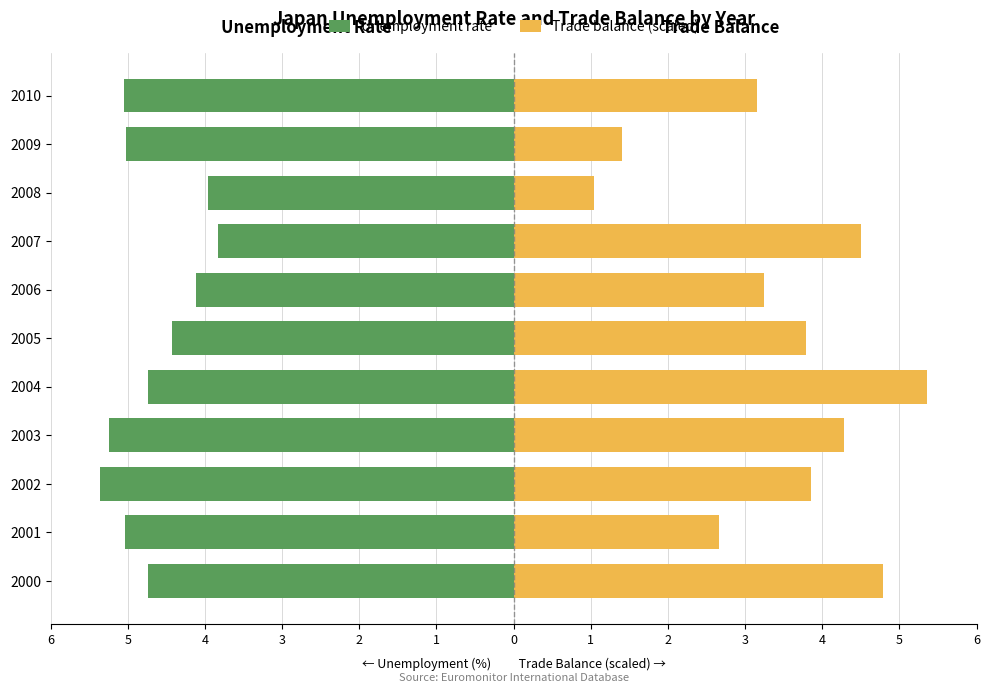

What is the approximate value of Unemployment rate at 2006?

-4.1